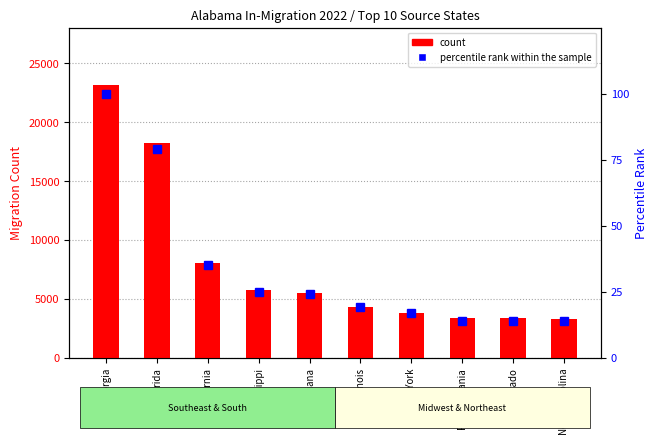

Are the bars grouped side by side (vs. stacked)?

Yes